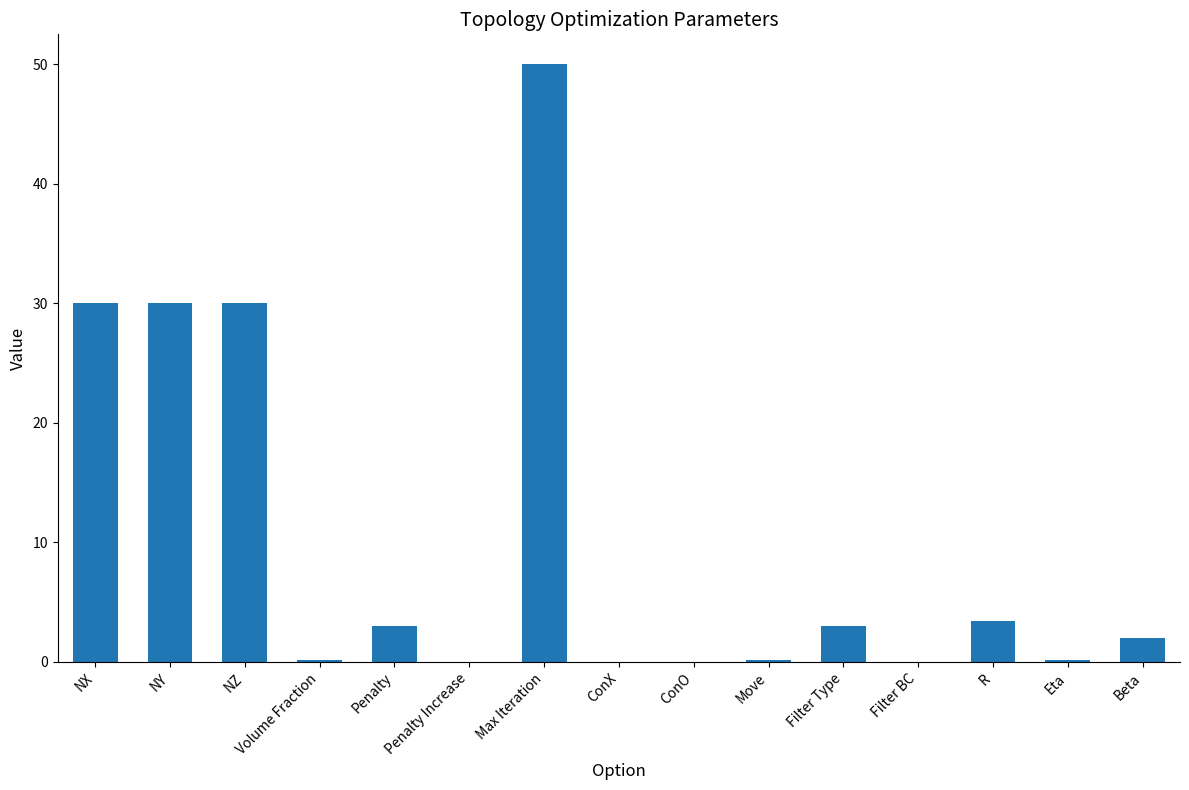

Is it true that the value at NX is 40.1?

False